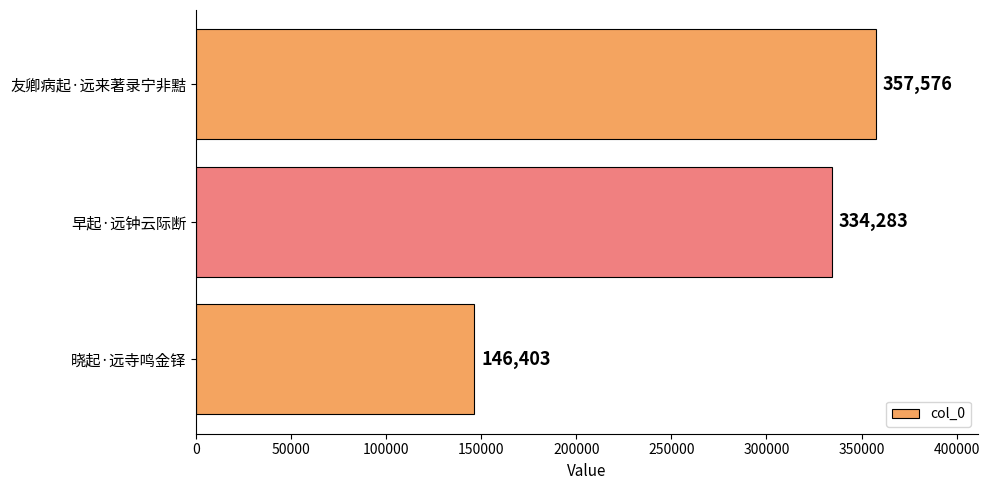

Does the chart contain any negative values?

No